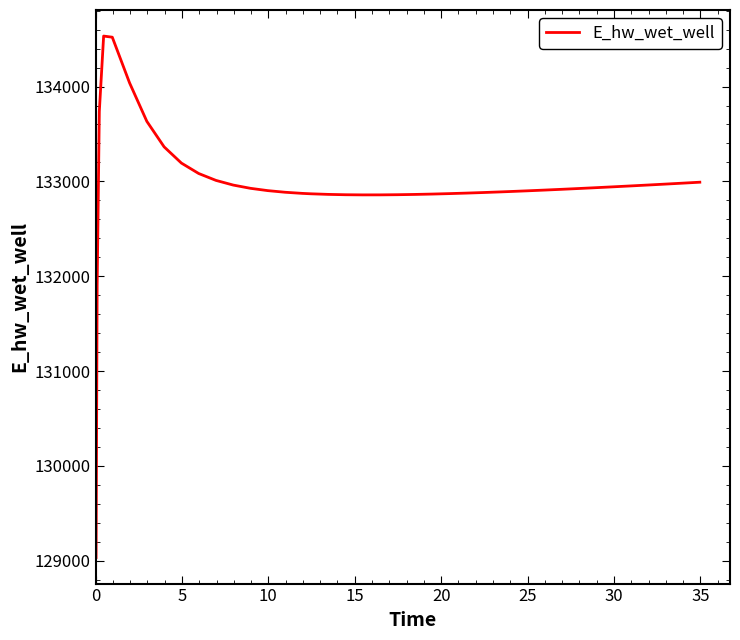

What is the minimum value shown in the chart?

129034.6